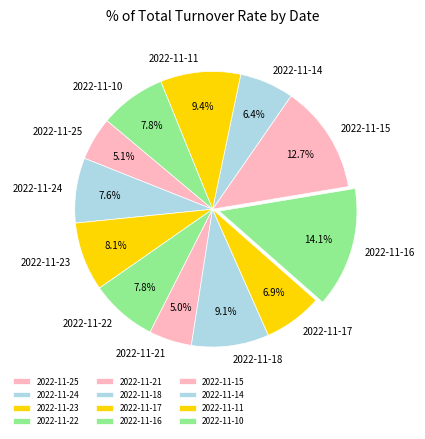

Which category has the biggest portion of the pie?

2022-11-16